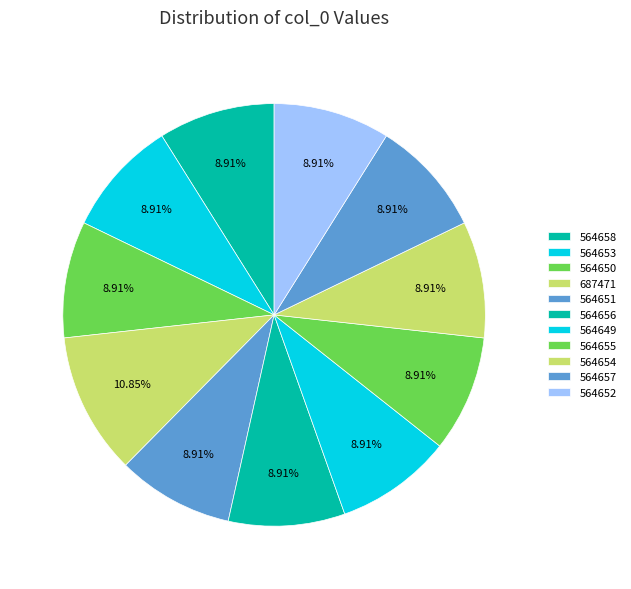

Is there any slice that represents more than half of the pie?

No